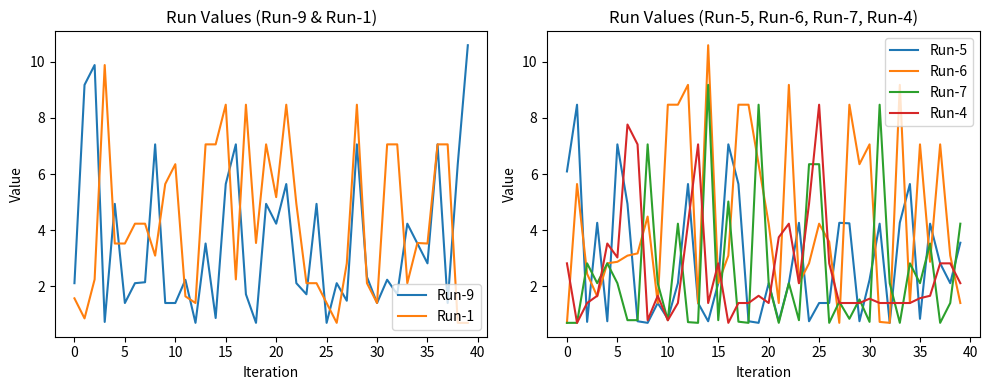

How many interior local valleys does the Run-6 series have?

11